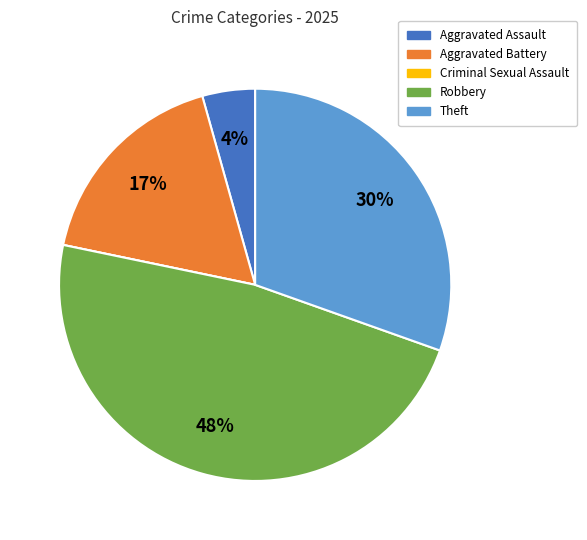

The Aggravated Assault slice represents 4% of the pie. True or false?

True